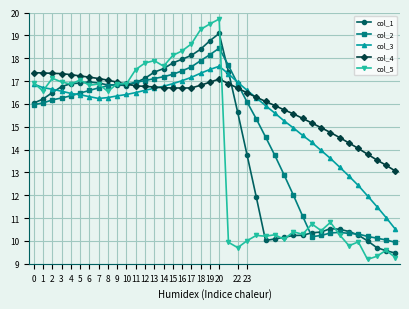

What is the difference between the second highest and minimum values in the col_5 series?

10.3